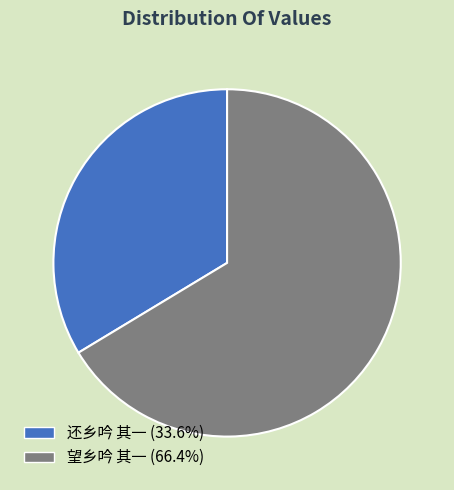

Does any single category account for the majority?

Yes